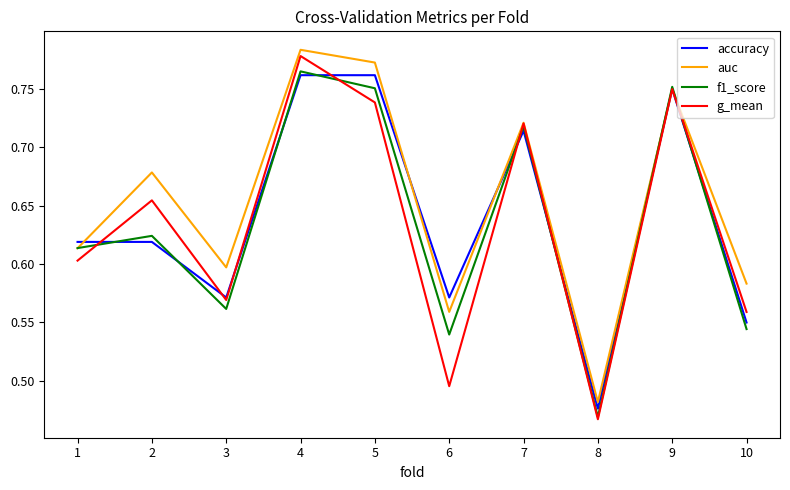

At which label is f1_score closest to 0?

8